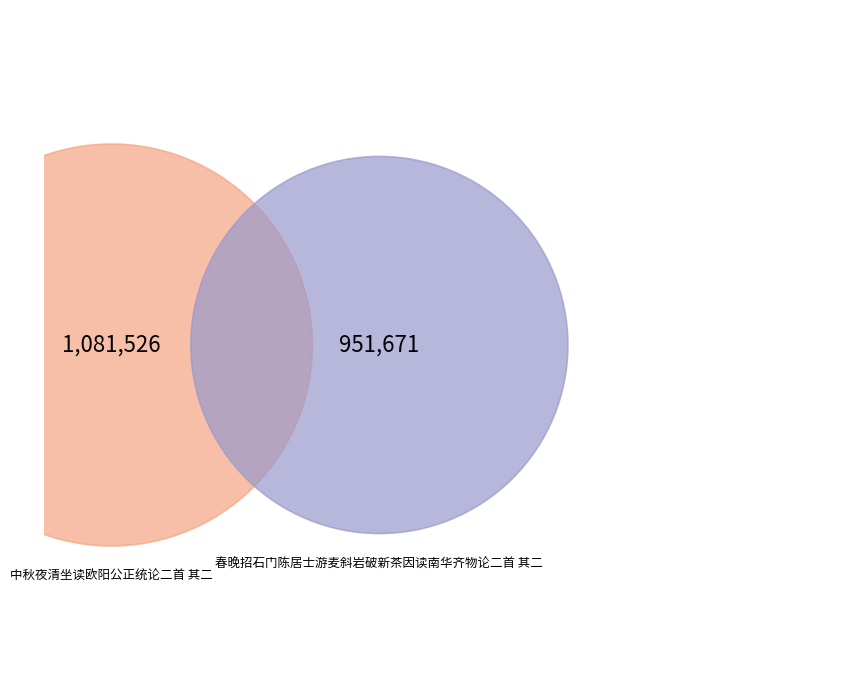

How much of the chart is everything except 春晚招石门陈居士游麦斜岩破新茶因读南华齐物论二首 其二?

53.2%